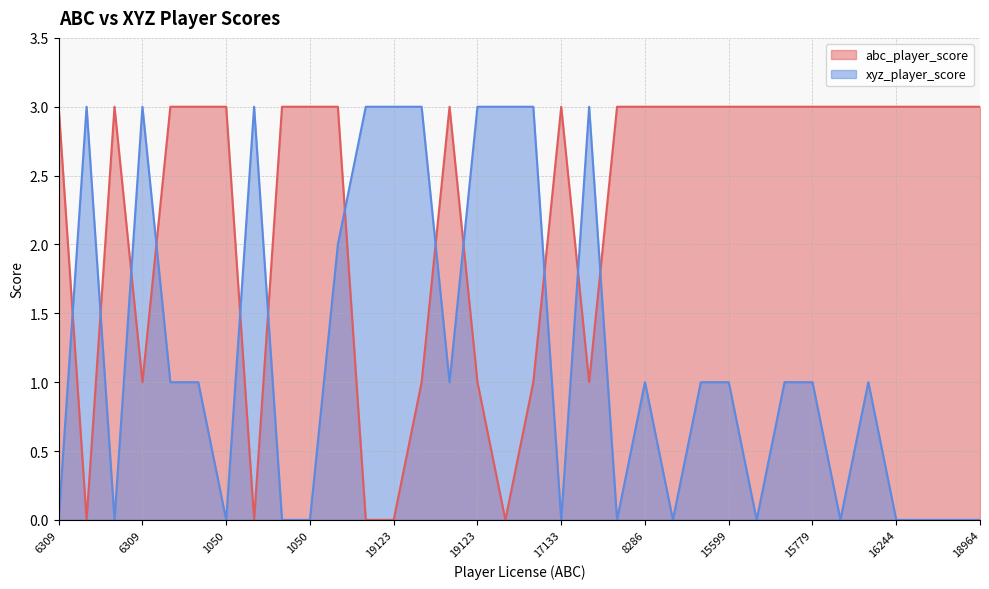

What is the sum of the xyz_player_score values at 15599 and 16802?

4